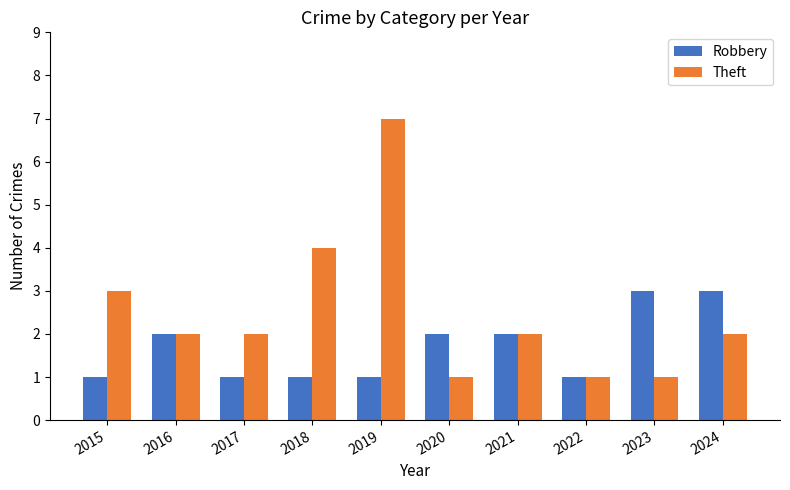

What is the sum of all Robbery values?

17